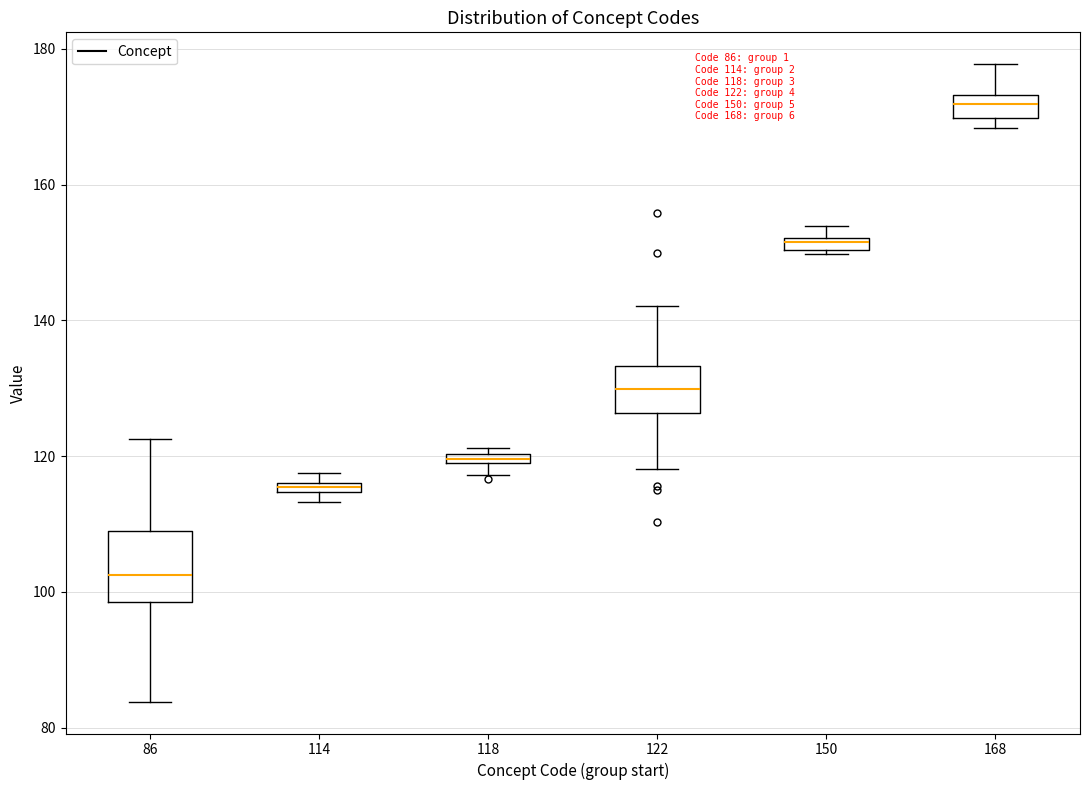

Comparing the boxes themselves (not the whiskers), which one is the tallest?

86